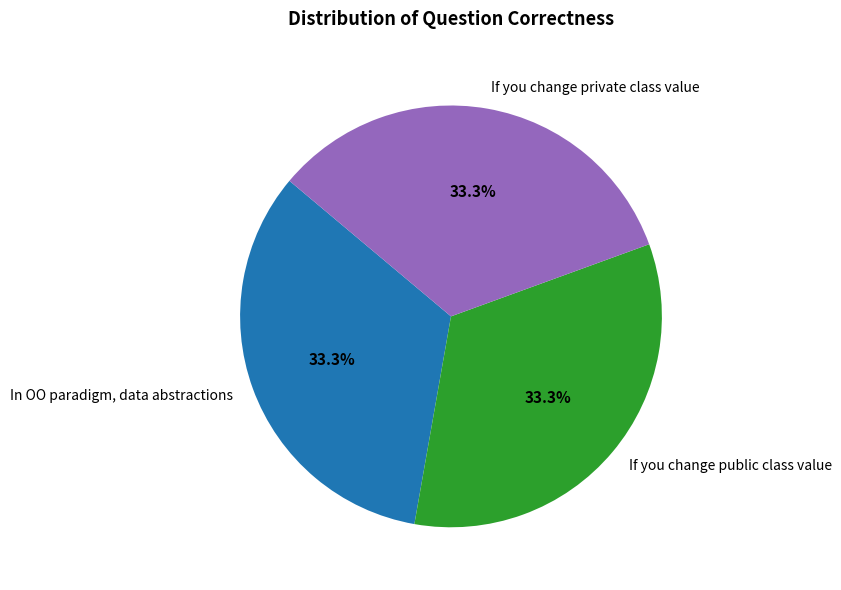

How much of the chart is everything except If you change private class value?

66.7%